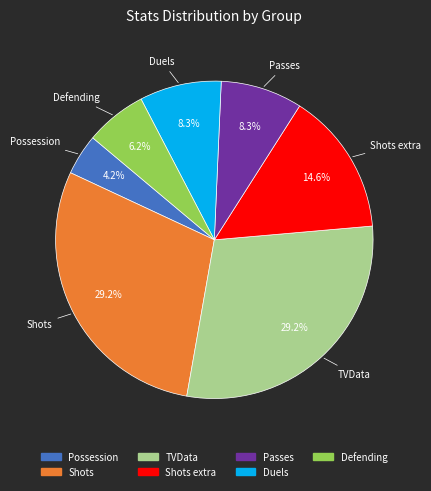

Is there a majority slice in this chart?

No